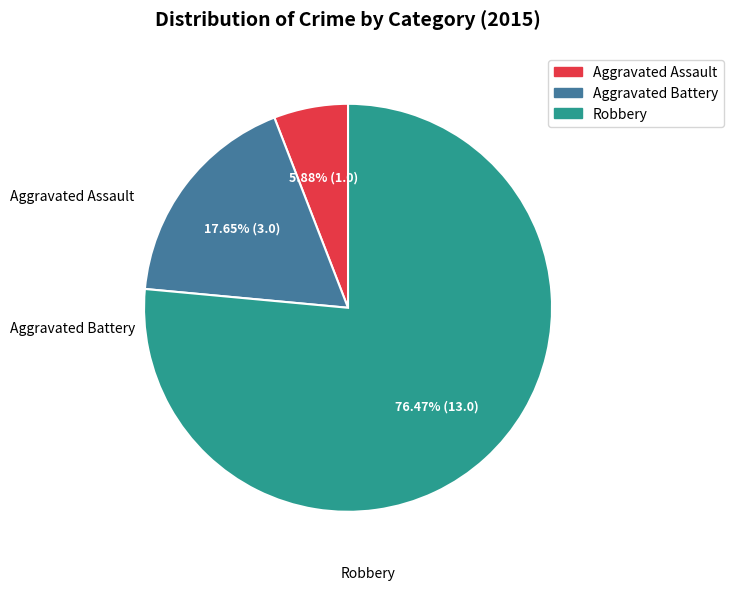

Combined, what portion of the pie is Aggravated Battery and Robbery?

94.1%